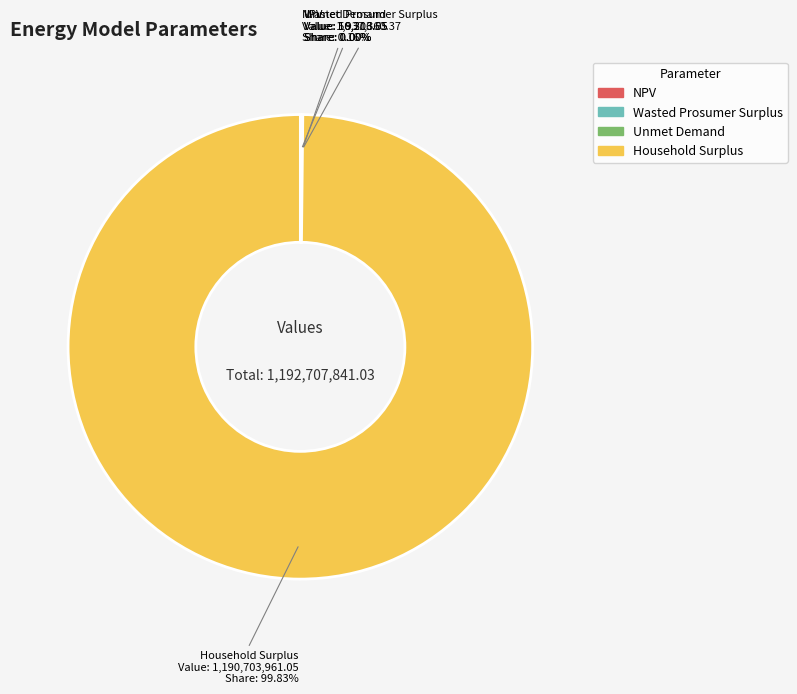

What is the largest slice in the pie chart?

Household Surplus